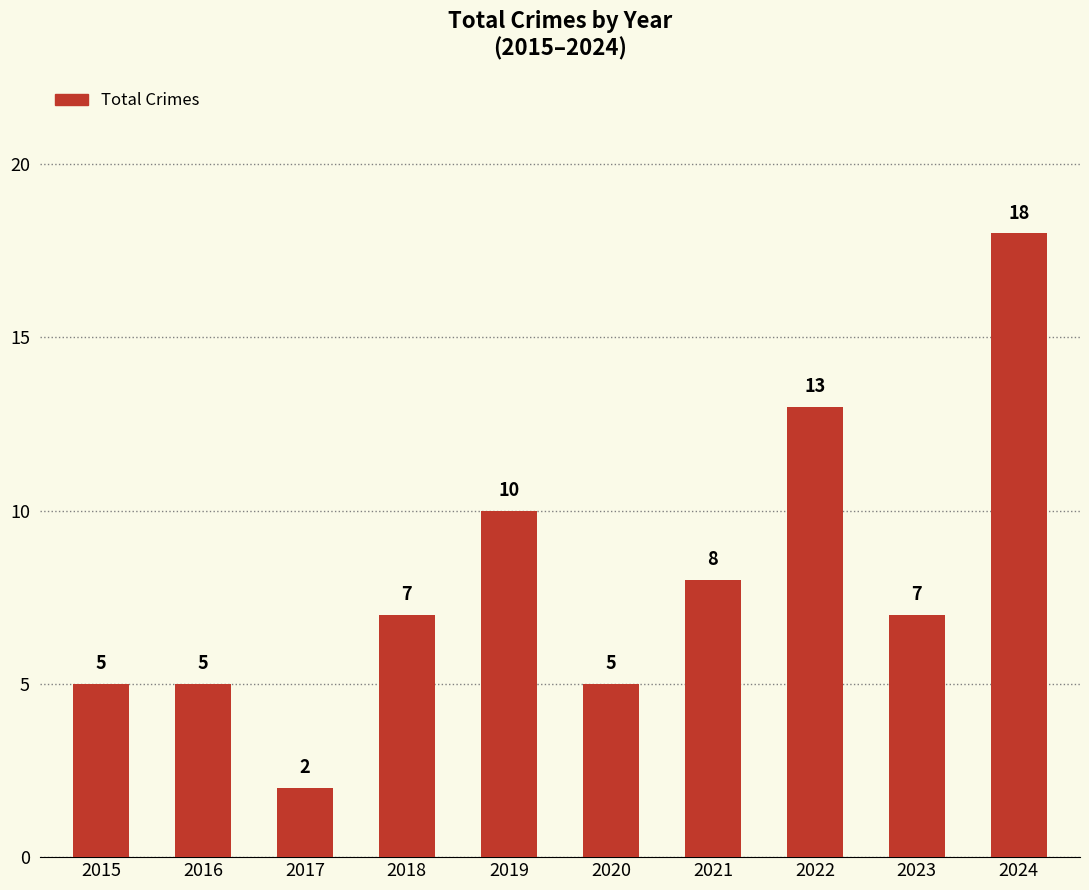

What is the difference between the values at 2020 and 2024?

13